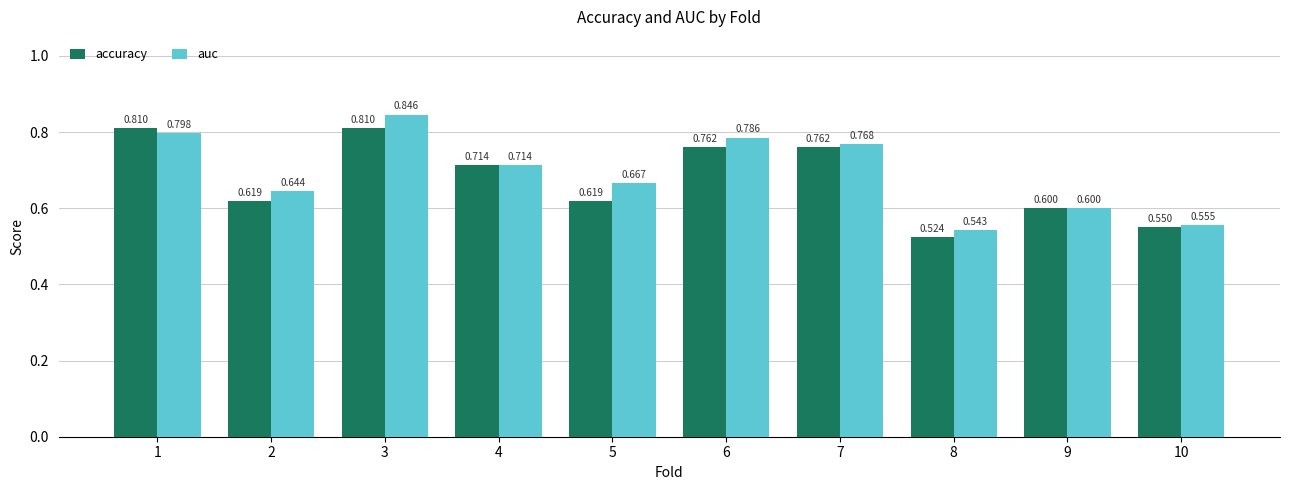

Rank the series by their average value, from highest to lowest.

auc, accuracy